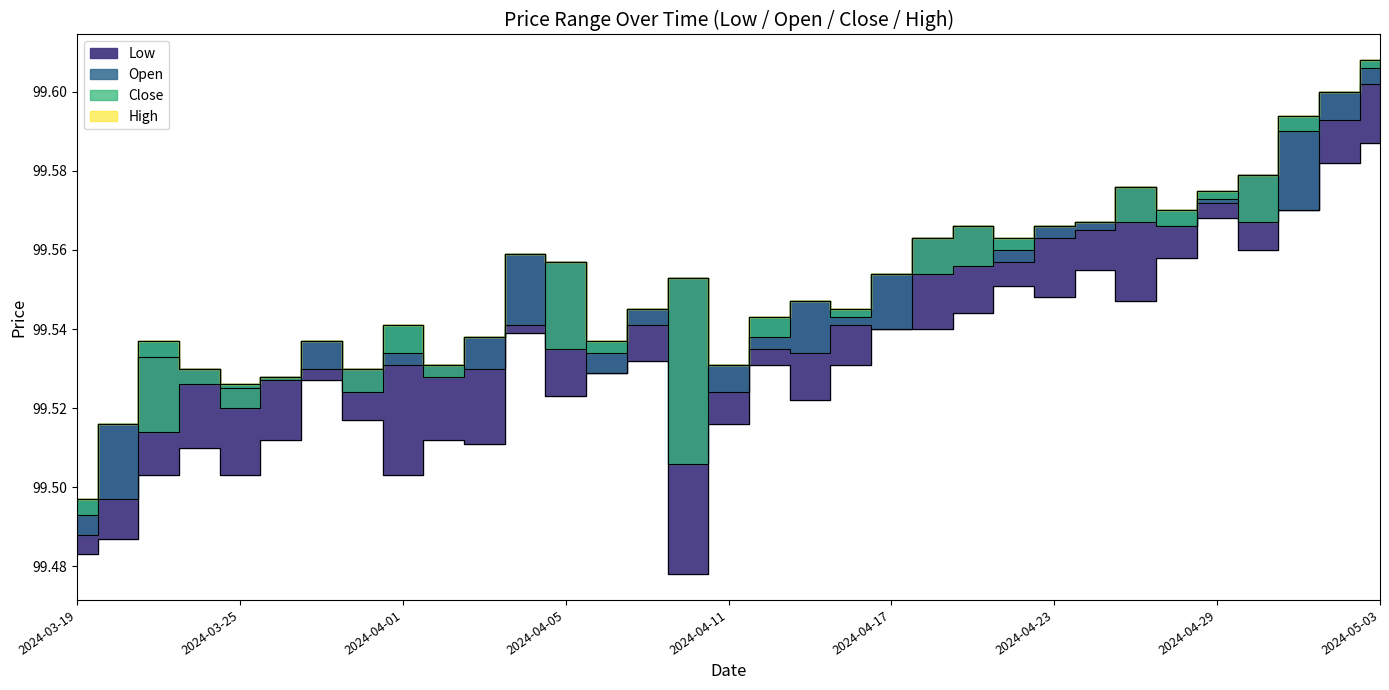

Where is the first local maximum for High?

2024-03-21